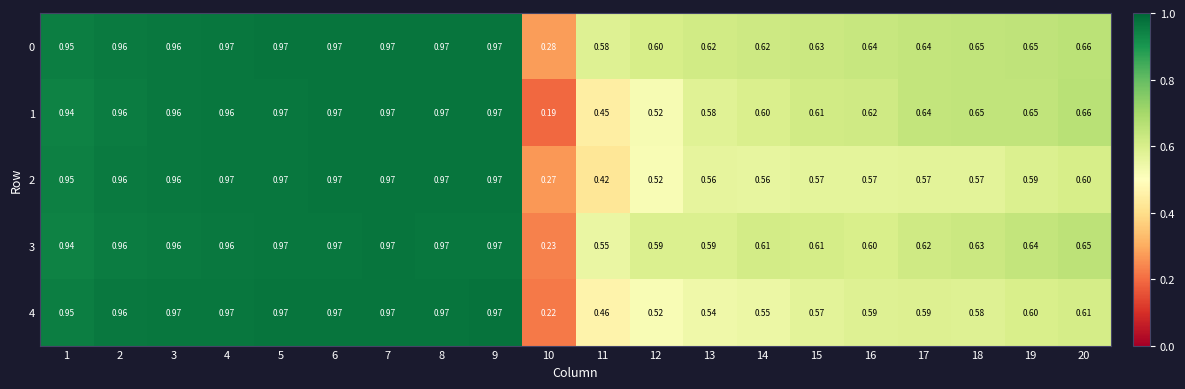

Is the value of 3 at 14 greater than the value of 0 at 13?

No